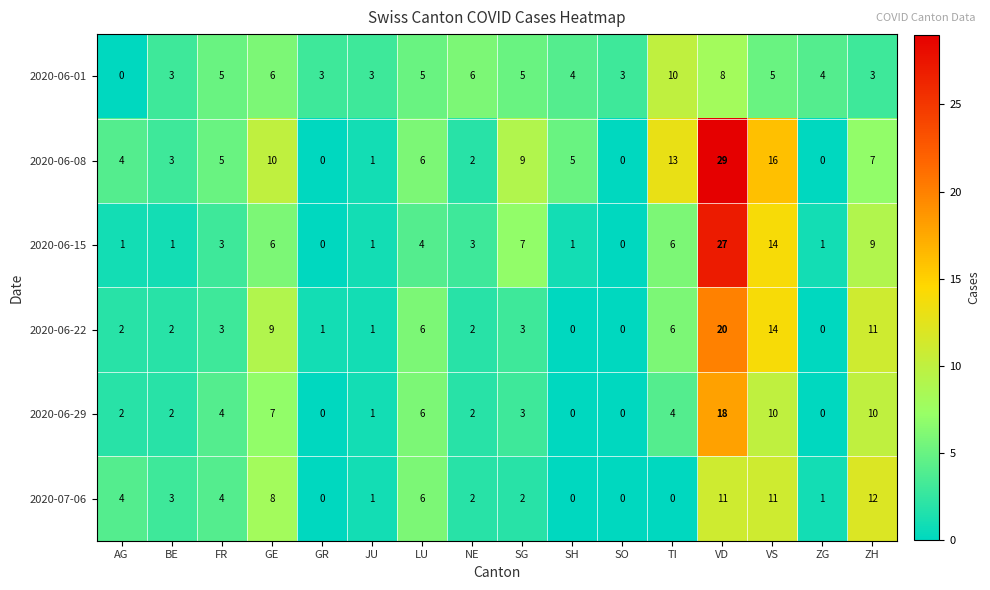

Is it true that 2020-07-06 equals -7 at SH?

False